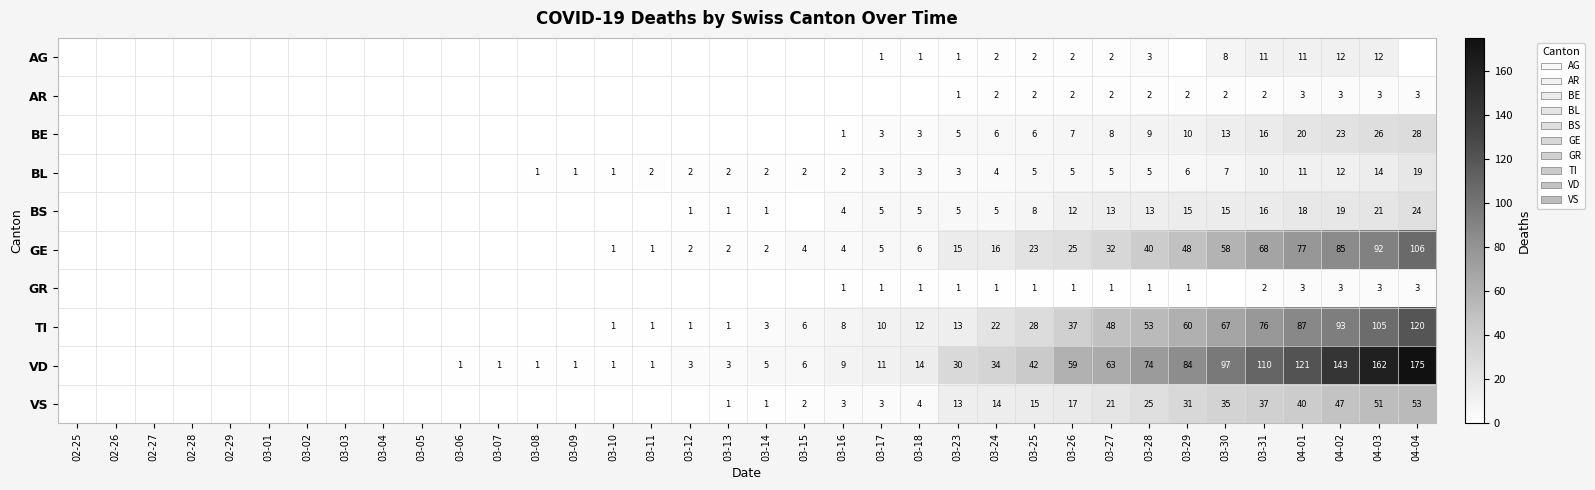

What is the total value across all series at 04-01?

391